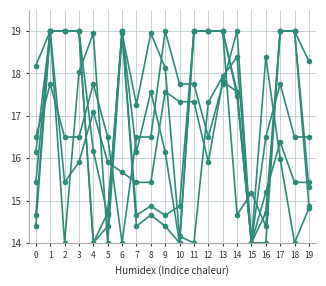

How many series are shown in this chart?

6